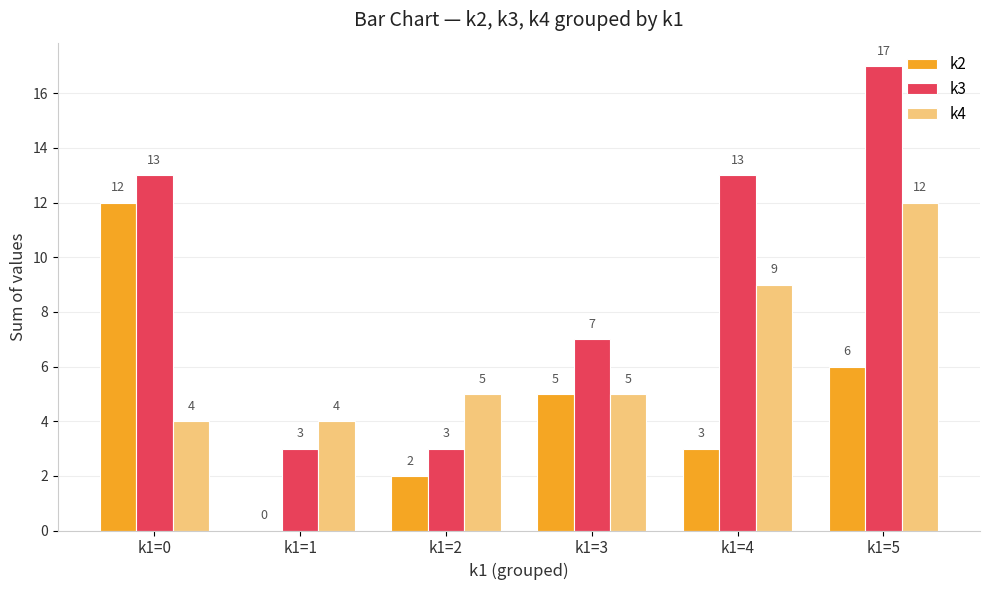

The k4 series shows 2 at k1=4. True or false?

False